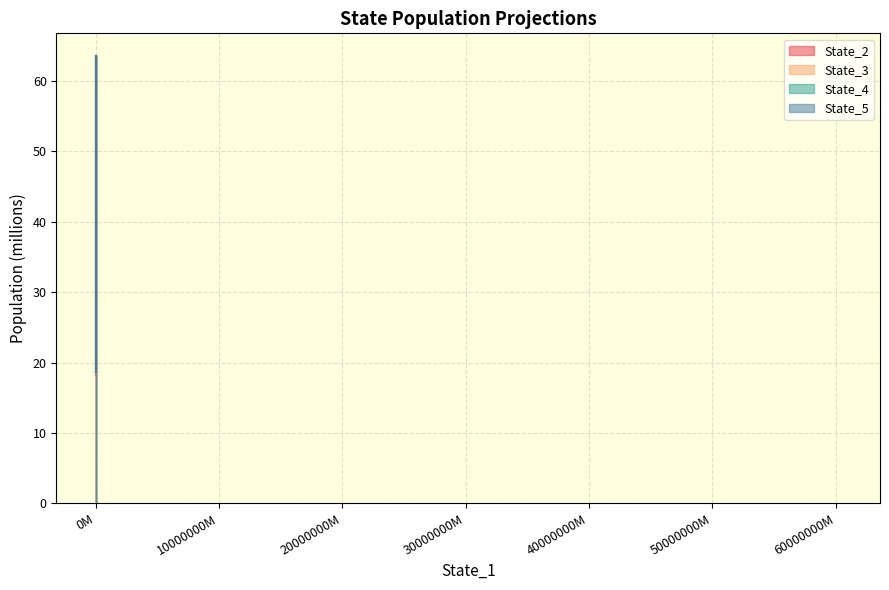

Is it true that State_3 equals 25.0 at 0M?

True